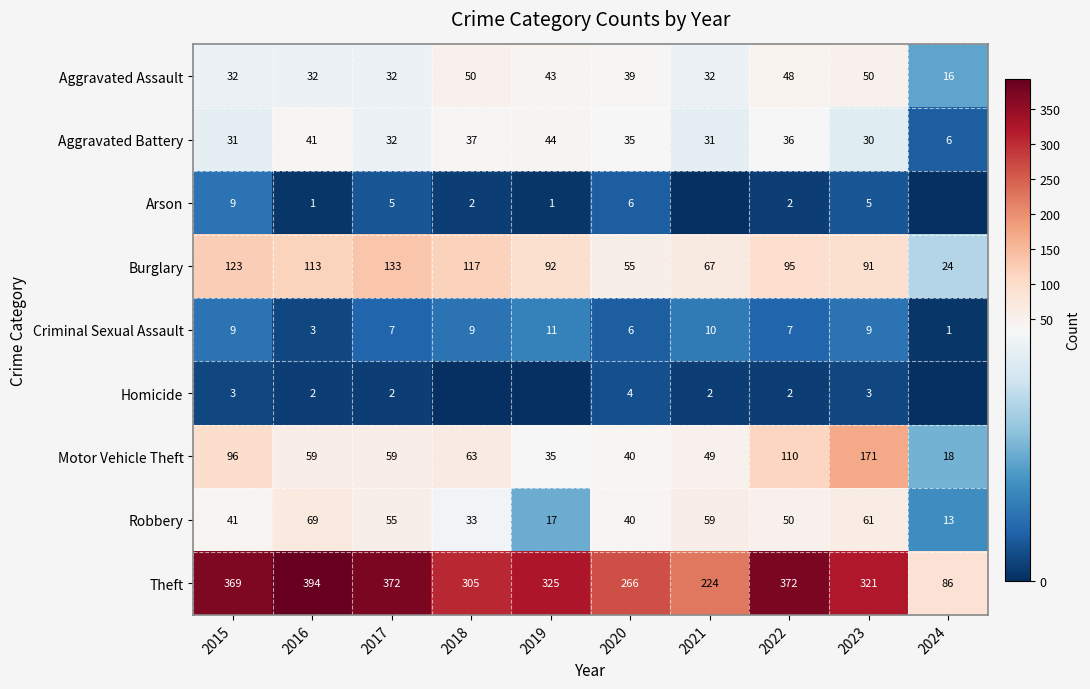

The value of Theft at 2017 is 372. True or false?

True